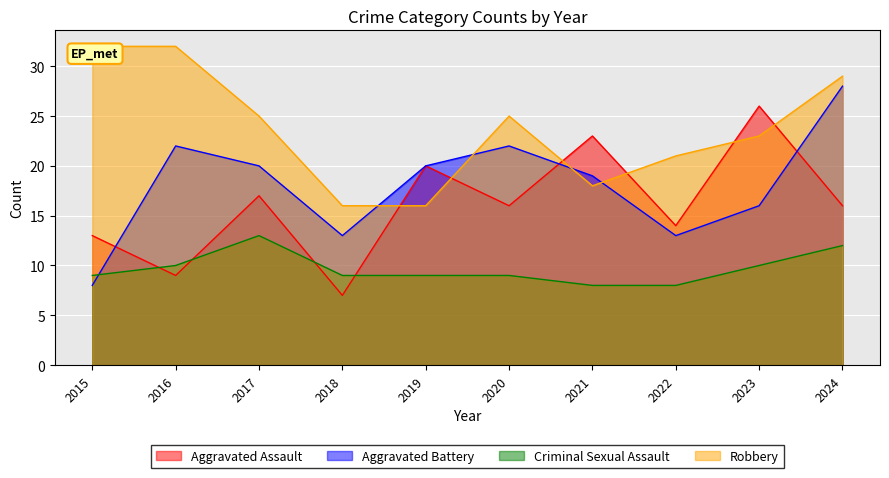

True or false: Aggravated Assault and Robbery cross at least once.

True